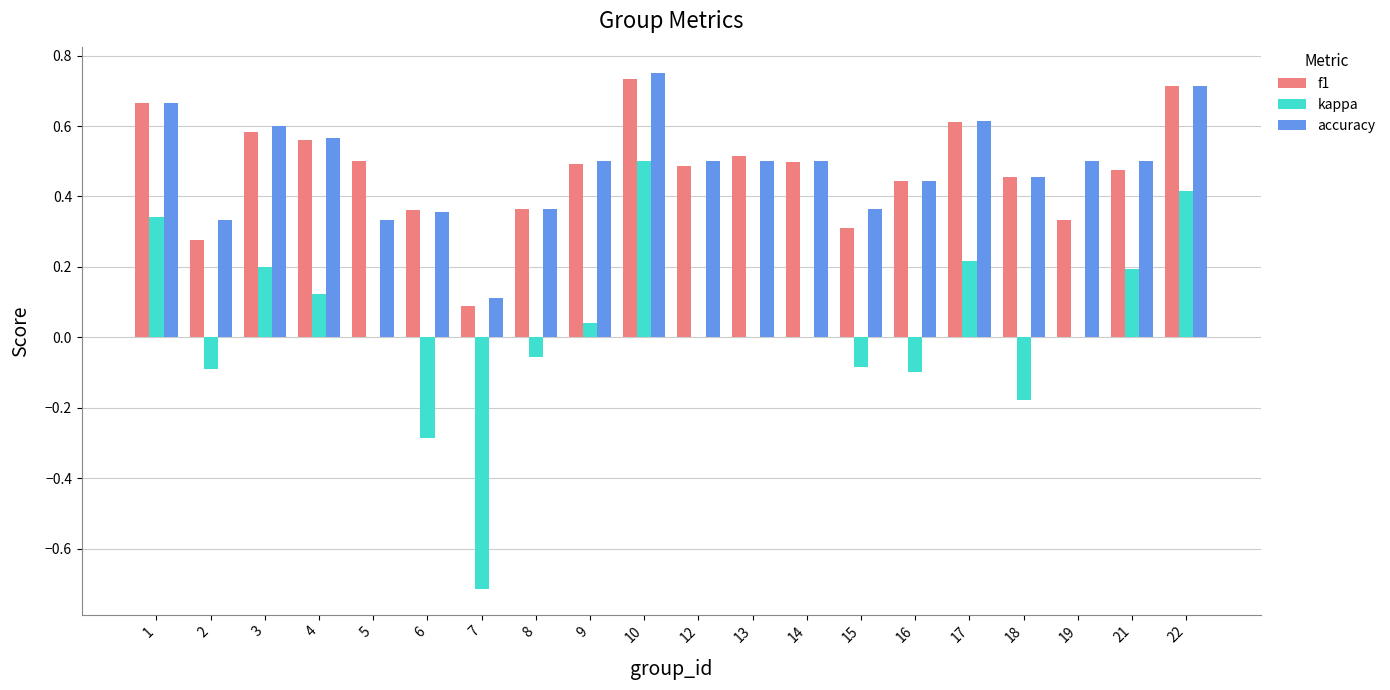

Is it true that f1 equals 1.0 at 22?

False